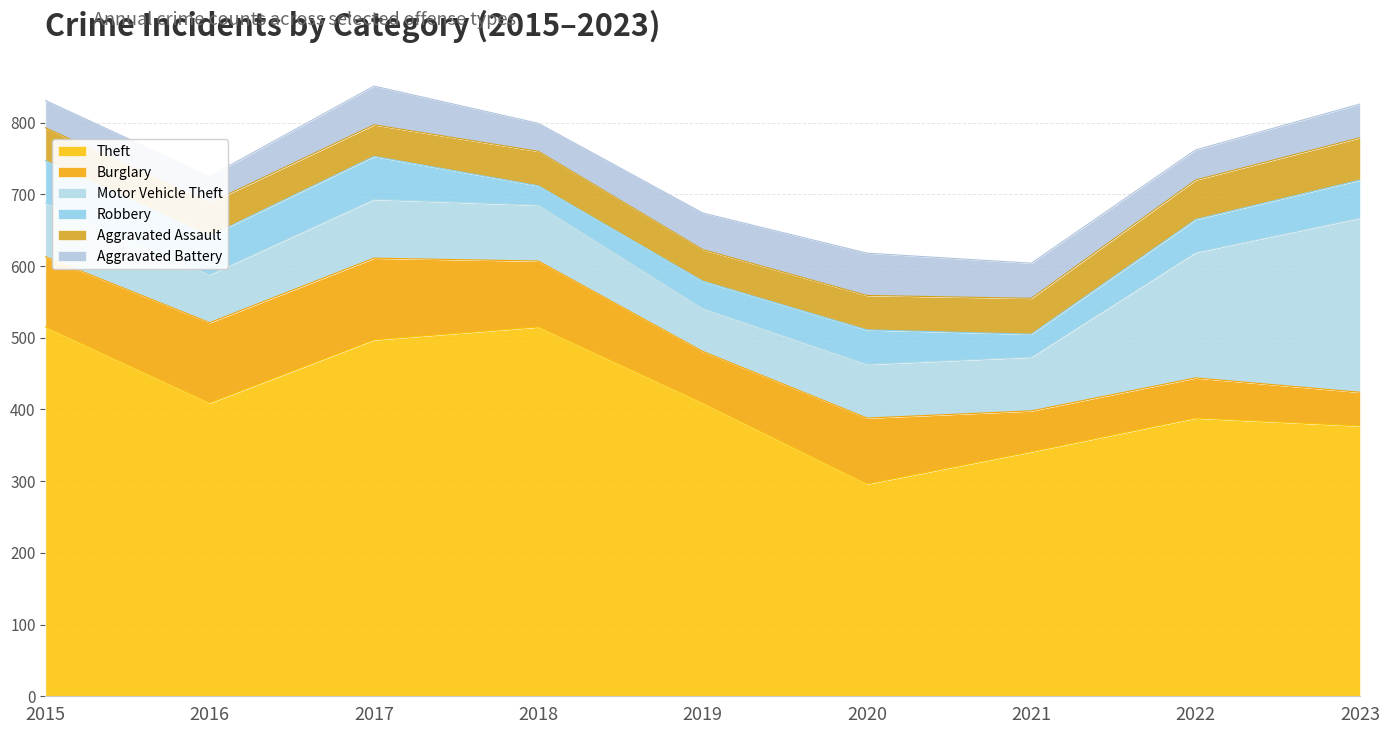

At 2021, list the series in order from smallest to largest.

Robbery, Aggravated Battery, Aggravated Assault, Burglary, Motor Vehicle Theft, Theft